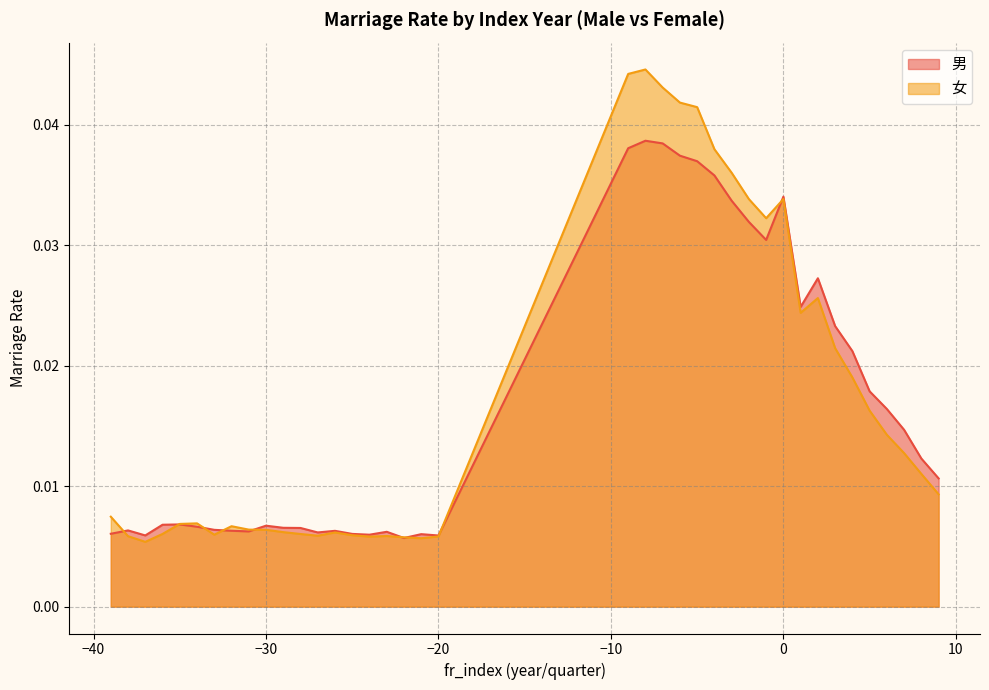

True or false: 女 and 男 cross at least once.

True